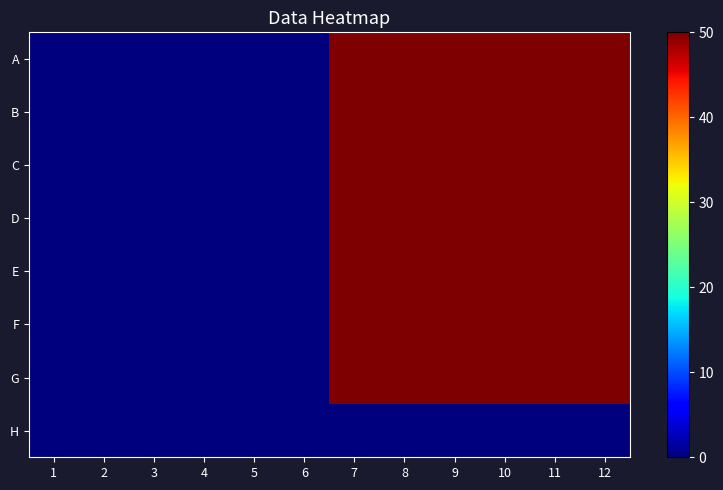

Which series has the largest total across all categories?

A